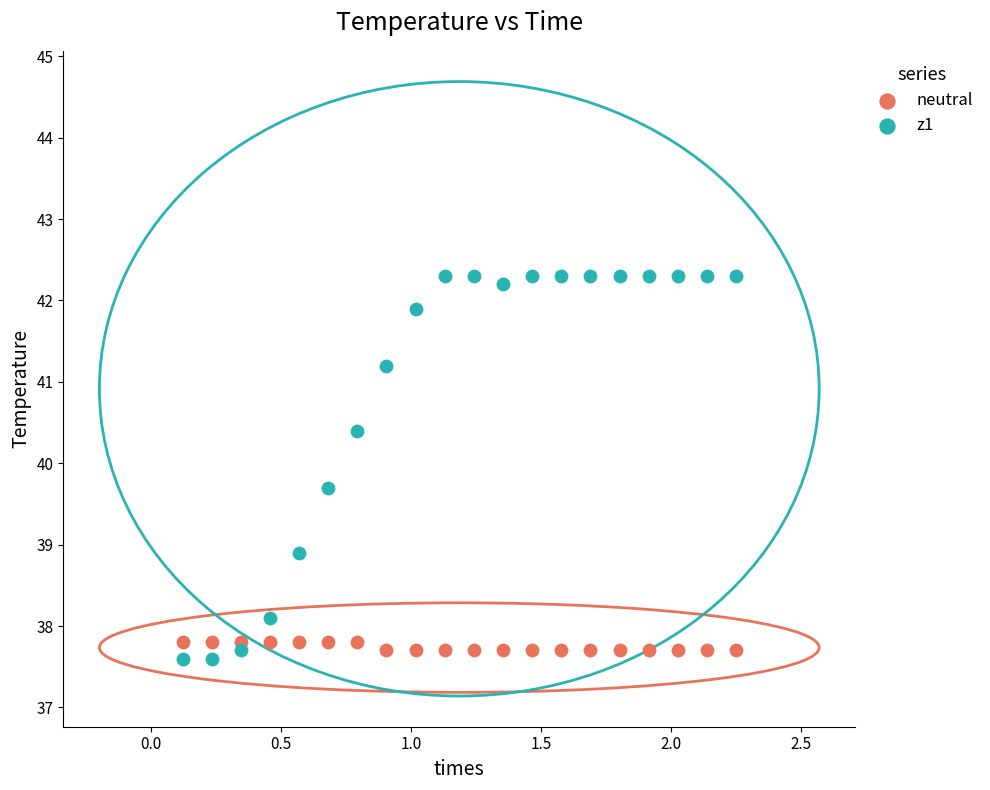

Which series has the largest Y range (max minus min)?

z1